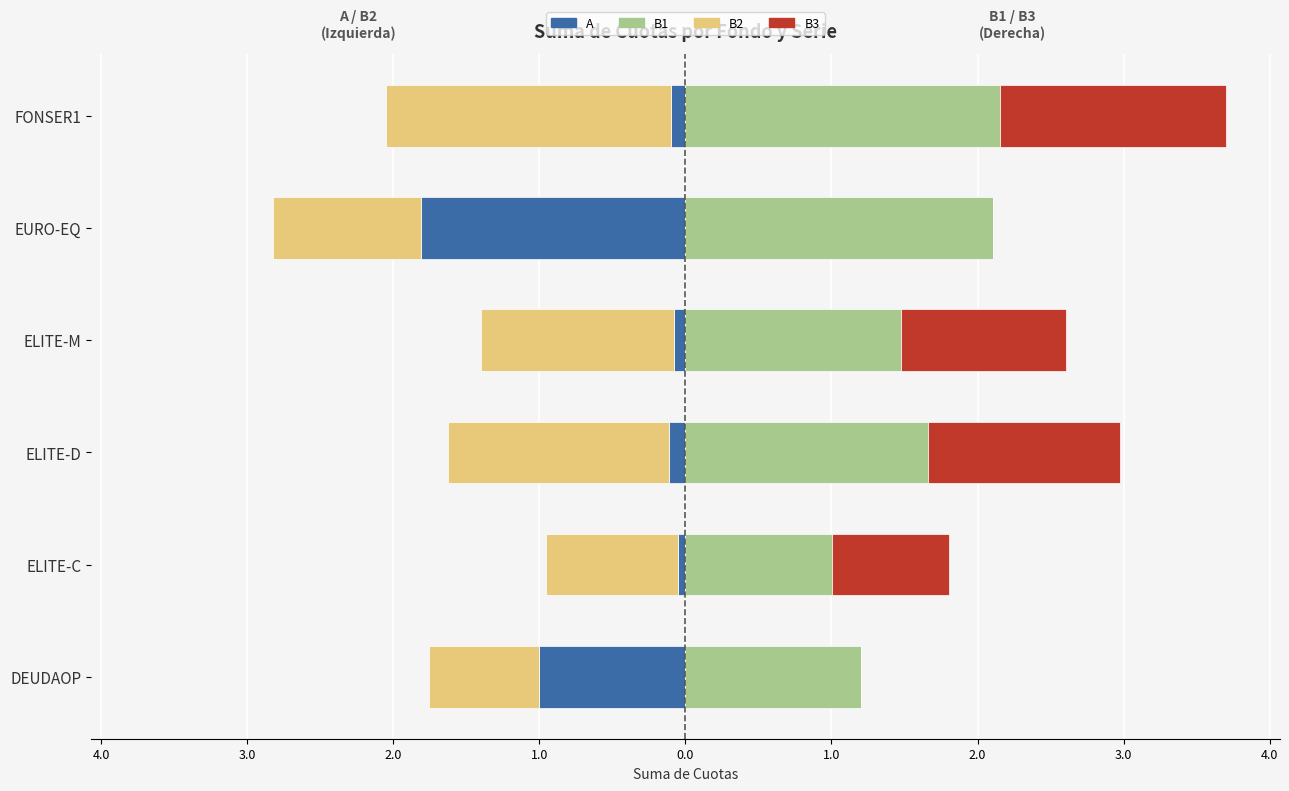

How many bars are there in each group?

4